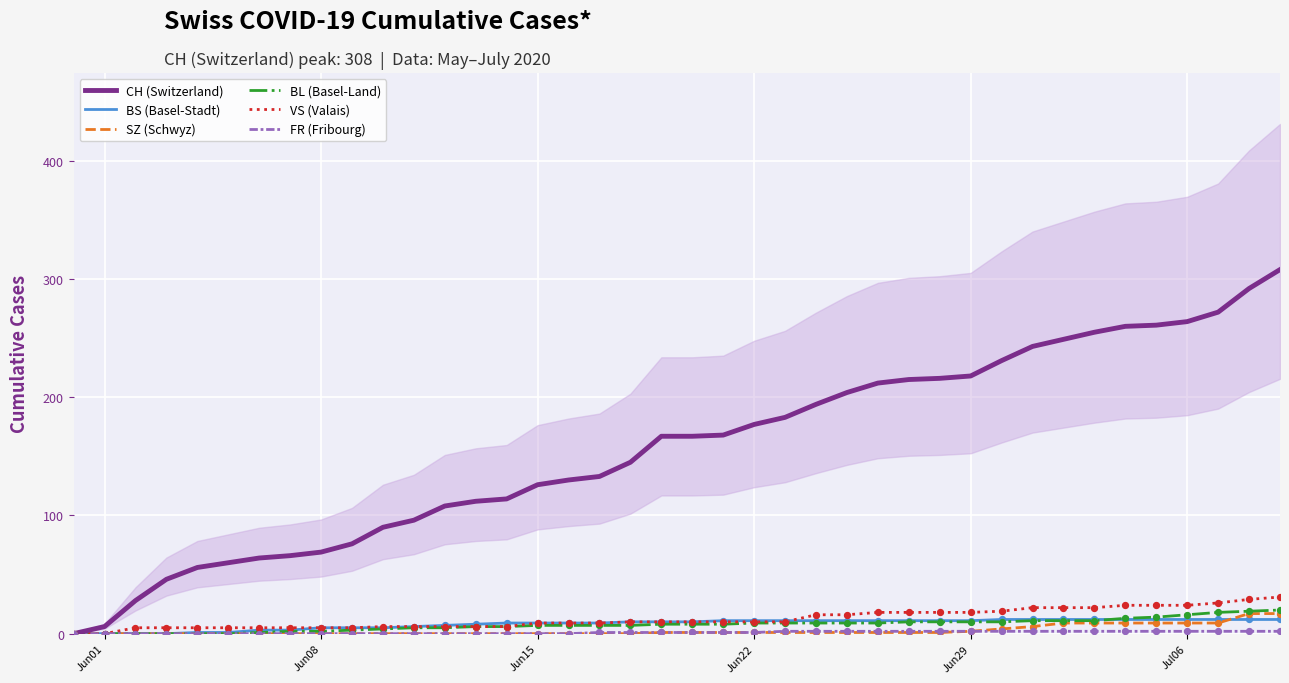

Which series contains the highest Y value?

CH (Switzerland)